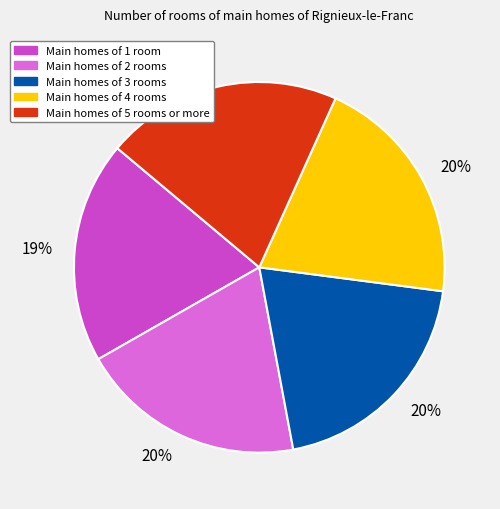

Is there a majority slice in this chart?

No